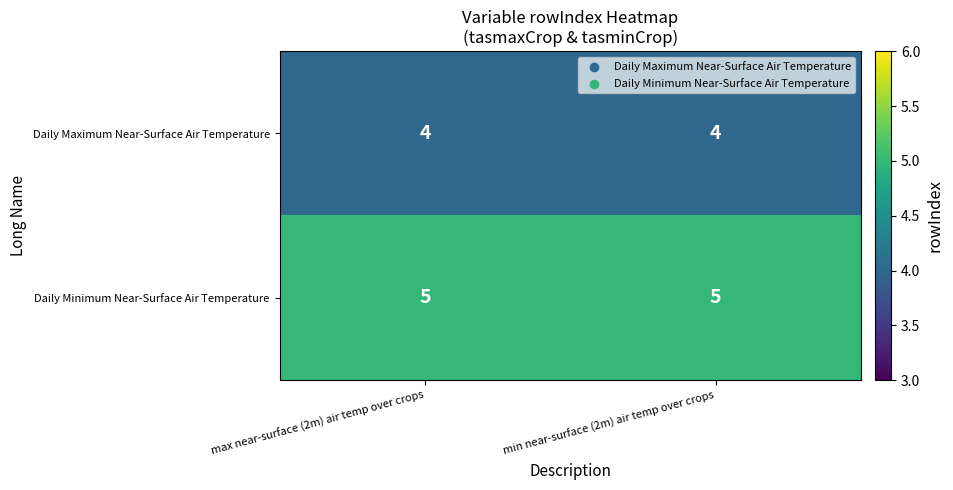

Reading left to right, what are all the values shown in this chart?

Daily Maximum Near-Surface Air Temperature: max near-surface (2m) air temp over crops=4	min near-surface (2m) air temp over crops=4
Daily Minimum Near-Surface Air Temperature: max near-surface (2m) air temp over crops=5	min near-surface (2m) air temp over crops=5